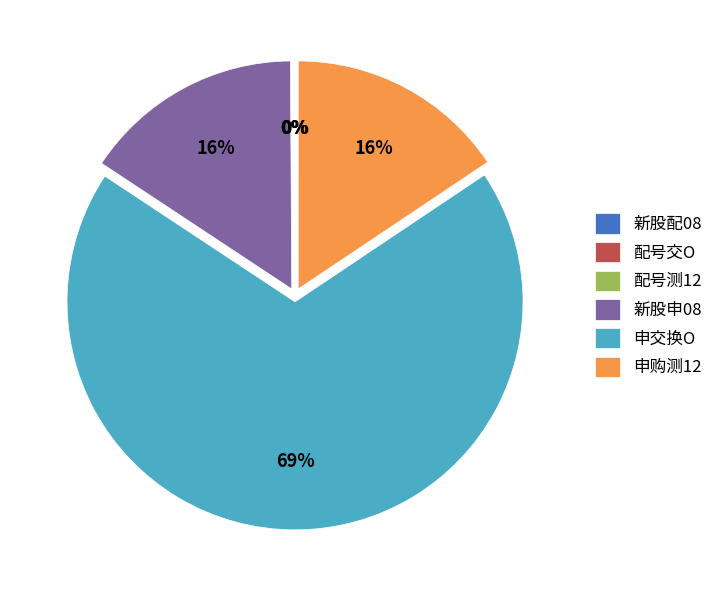

Does 申交换O account for over 50% of the chart?

Yes